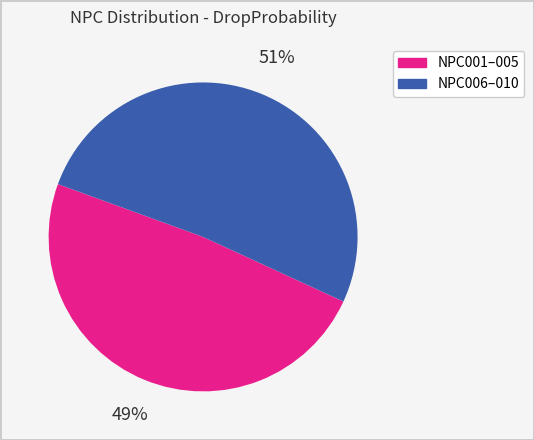

Which has a higher value, NPC006–010 or NPC001–005?

NPC006–010